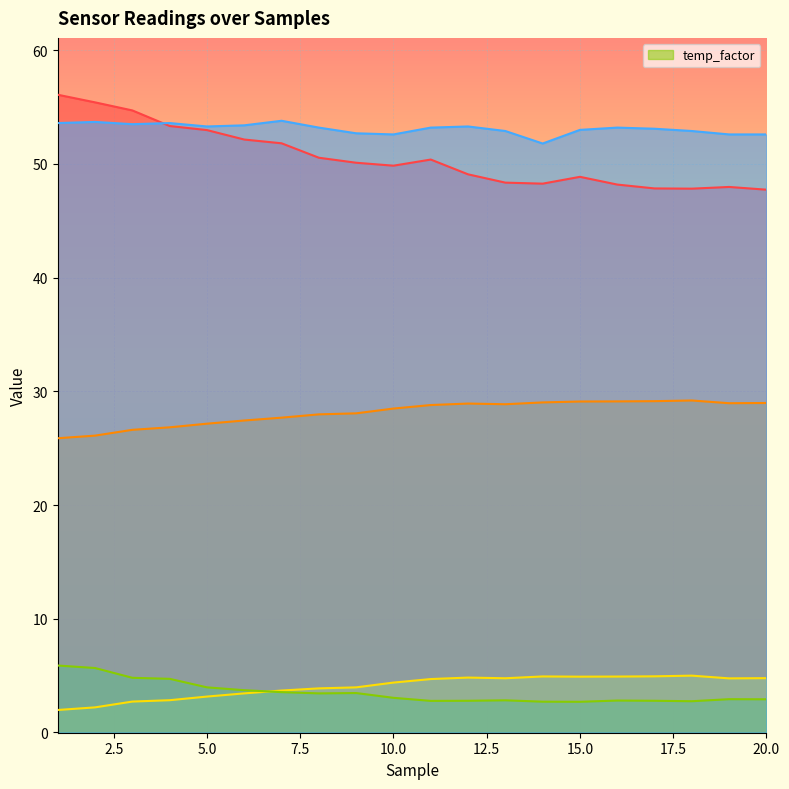

What is the total value across all series at 8?

139.1